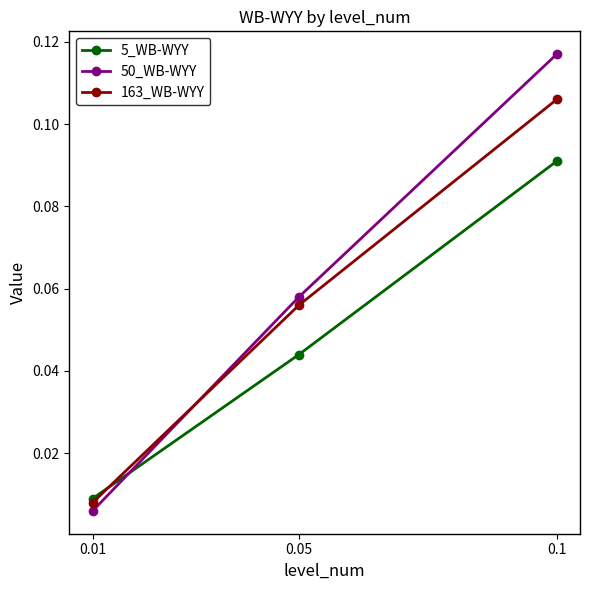

List the labels in order of 5_WB-WYY value, largest first.

0.1, 0.05, 0.01